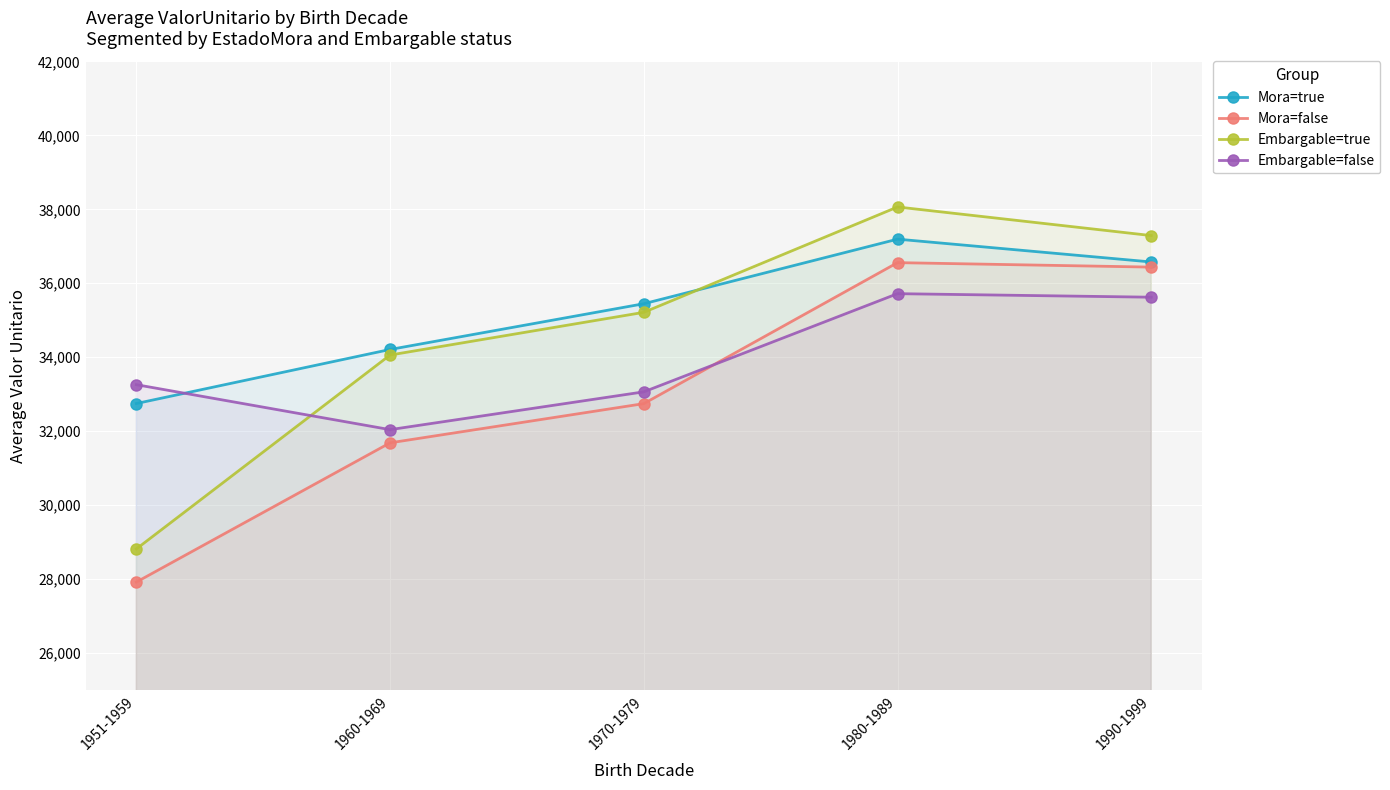

What is the label of the 3rd point from the right?

1970-1979